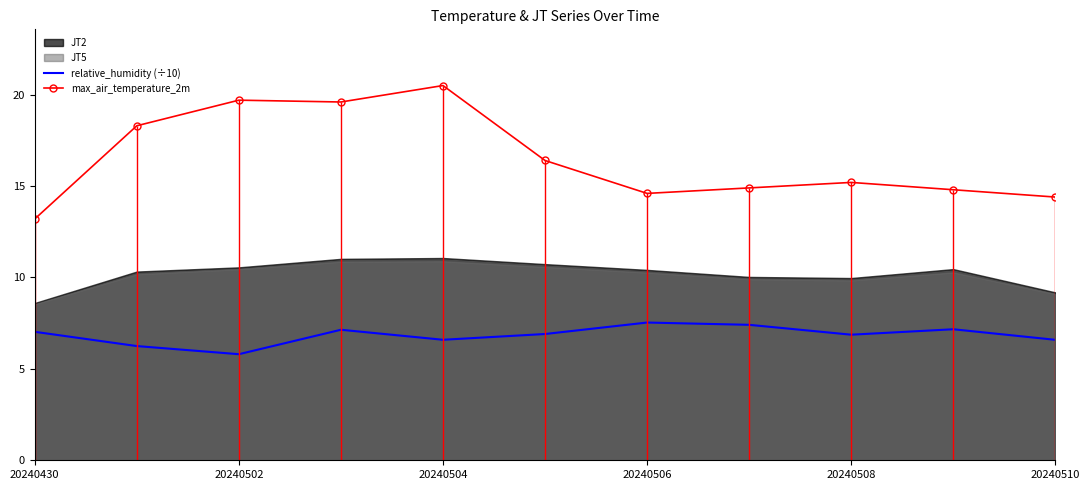

The relative_humidity (÷10) series shows 11.0 at 20240508. True or false?

False